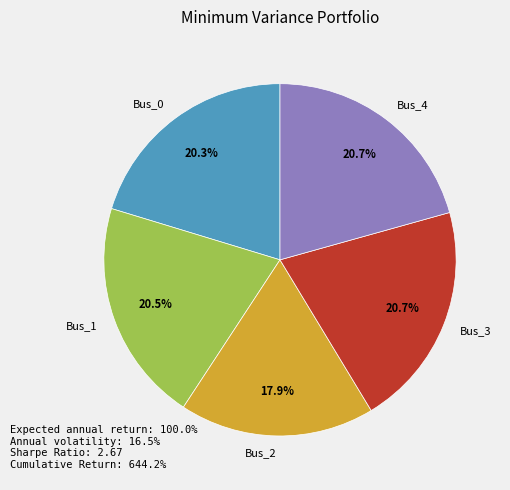

How many segments does this pie chart have?

5